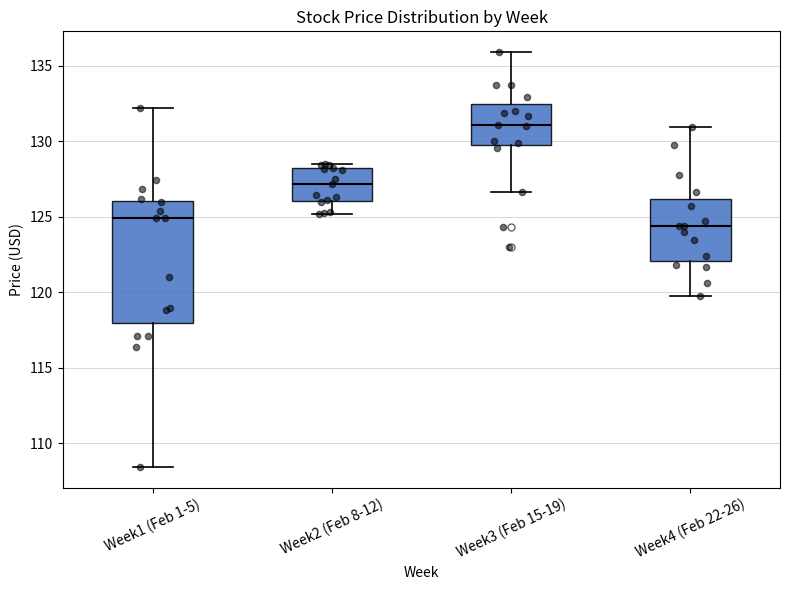

Comparing the boxes themselves (not the whiskers), which one is the tallest?

Week1 (Feb 1-5)